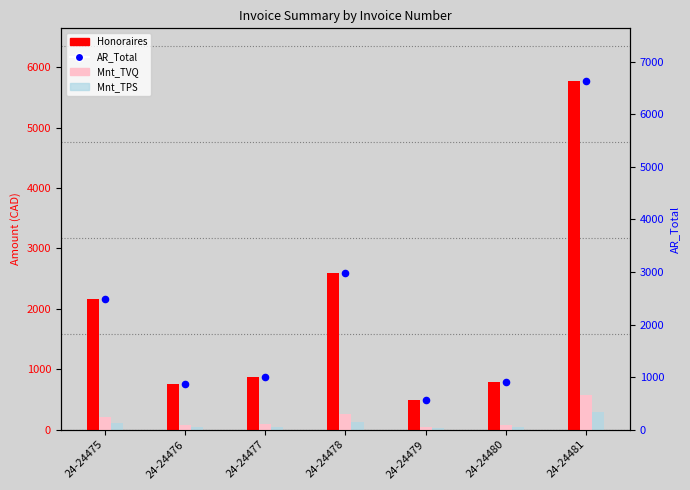

At how many categories does at least one series exceed 2692?

2